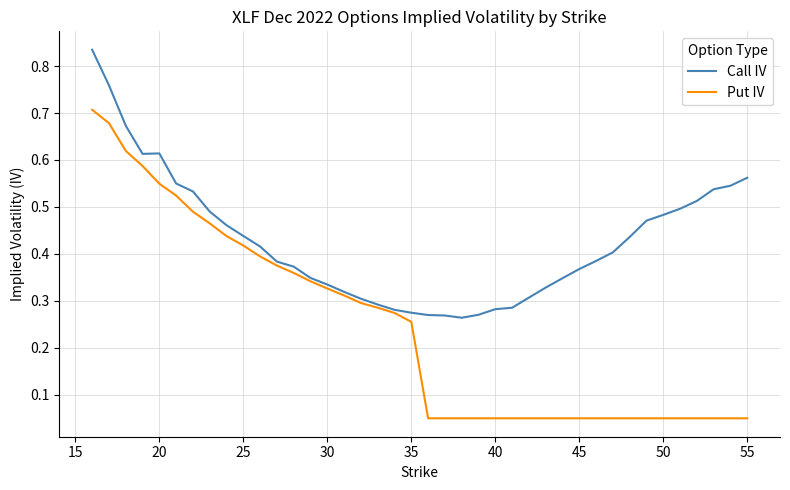

Which series has the largest total across all categories?

Call IV